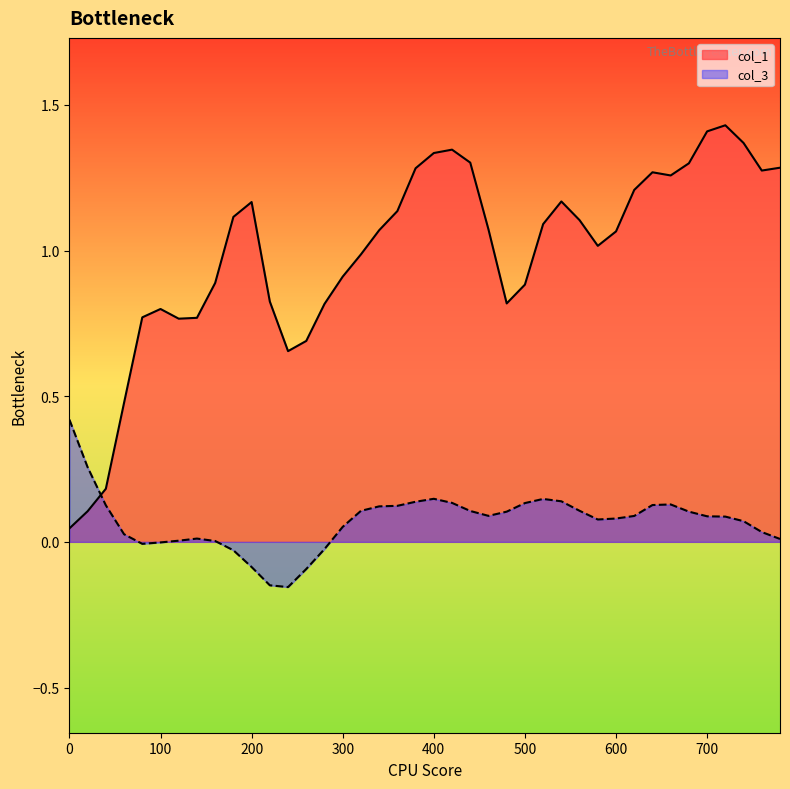

Reading right to left, transcribe all the data shown in this chart.

col_1: 1.3	1.3	1.4	1.4	1.4	1.3	1.3	1.3	1.2	1.1	1.0	1.1	1.2	1.1	0.9	0.8	1.1	1.3	1.3	1.3	1.3	1.1	1.1	1.0	0.9	0.8	0.7	0.7	0.8	1.2	1.1	0.9	0.8	0.8	0.8	0.8	0.5	0.2	0.1	0.0
col_3: 0.0	0.0	0.1	0.1	0.1	0.1	0.1	0.1	0.1	0.1	0.1	0.1	0.1	0.1	0.1	0.1	0.1	0.1	0.1	0.1	0.1	0.1	0.1	0.1	0.1	-0.0	-0.1	-0.2	-0.1	-0.1	-0.0	0.0	0.0	0.0	-0.0	-0.0	0.0	0.1	0.3	0.4